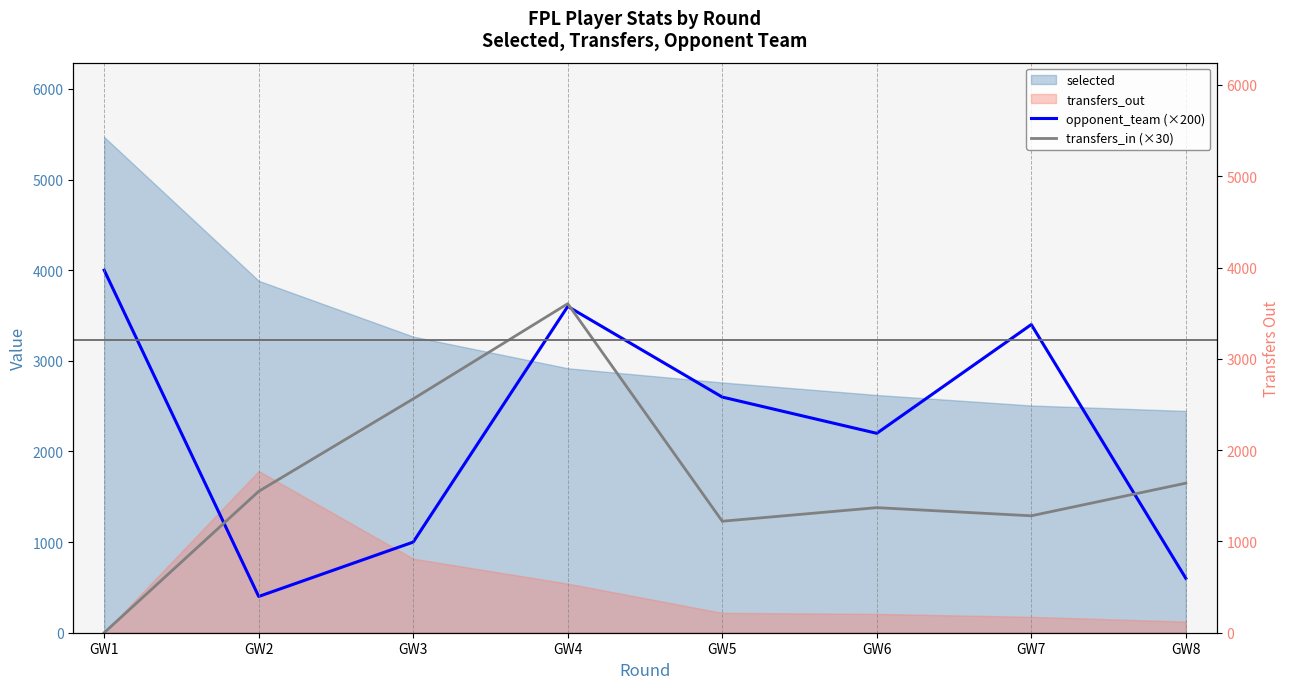

What is the highest value of the transfers_in (×30) series?

3630